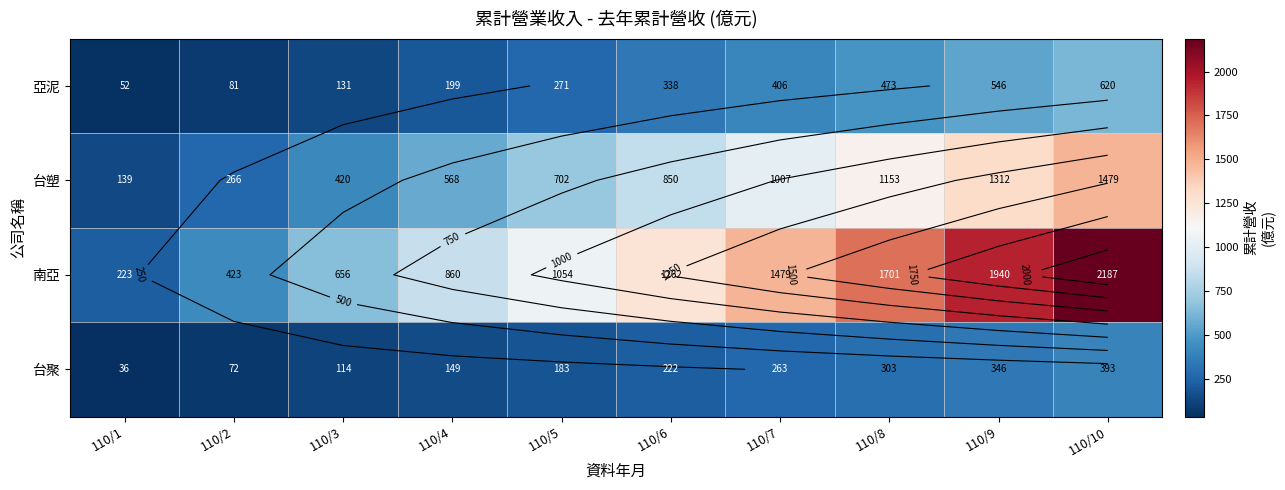

How many data points does each series have?

10